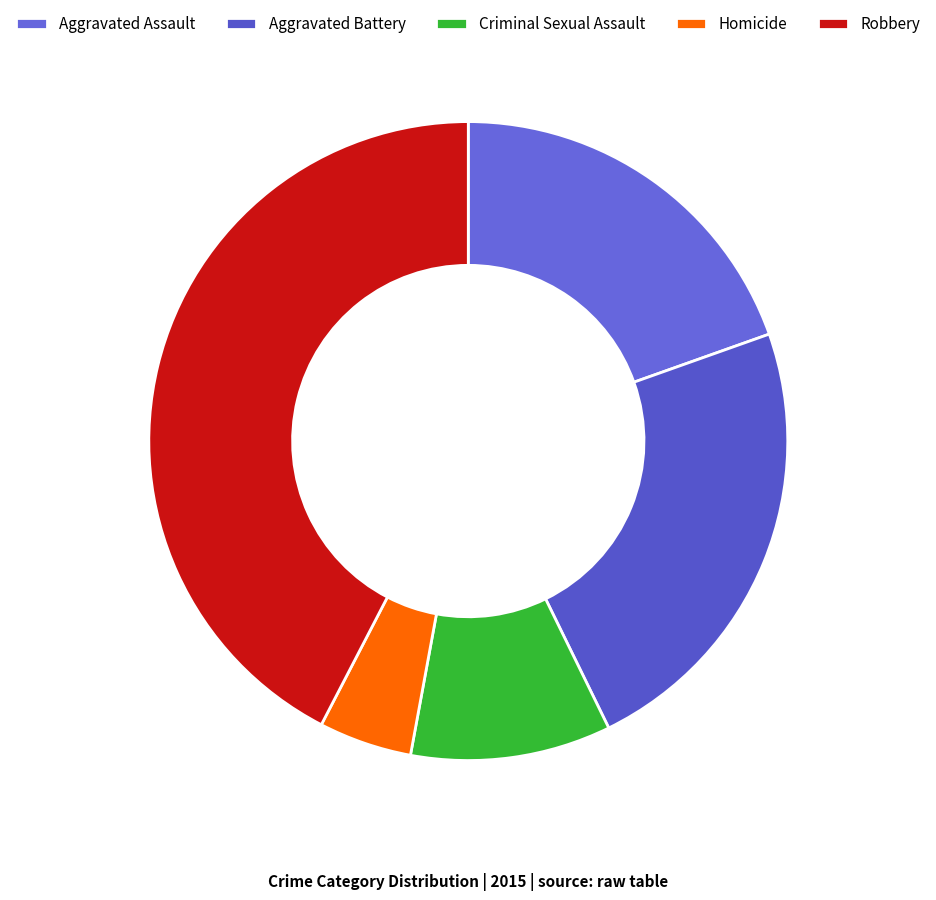

Count the number of slices in the pie.

5